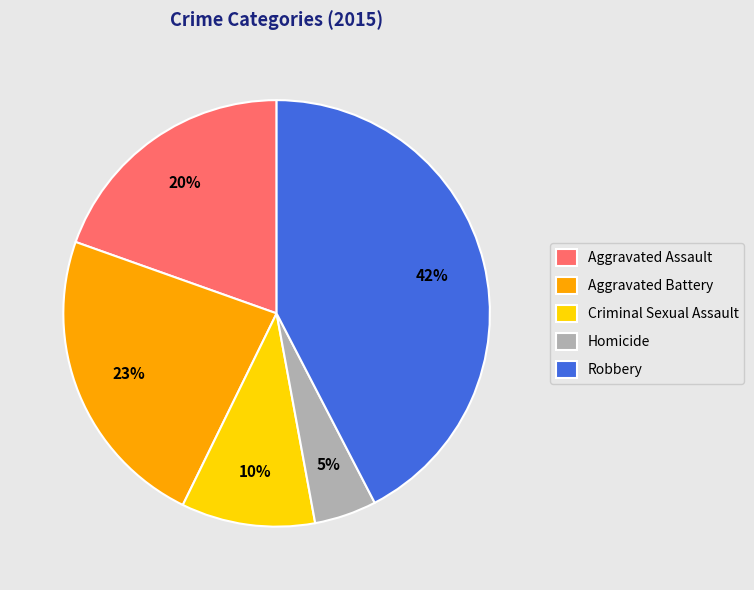

Which category has the biggest portion of the pie?

Robbery